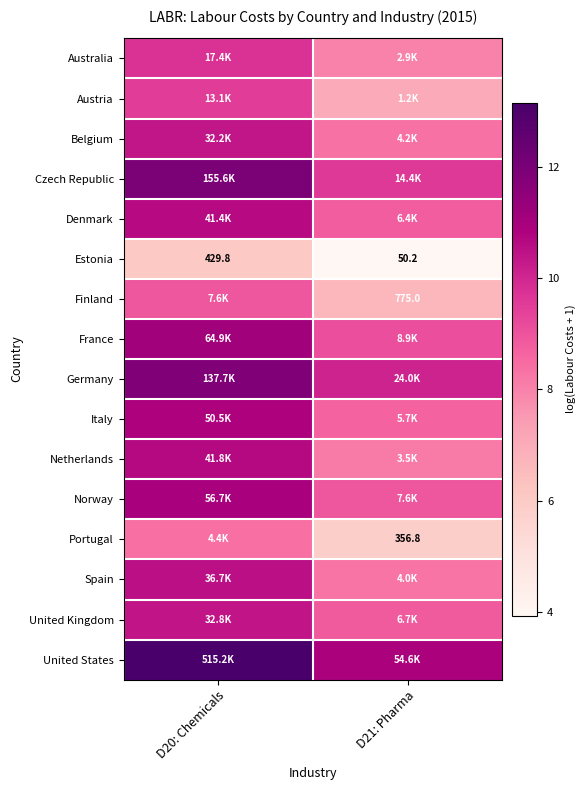

How many values in the Australia series are below 9?

1